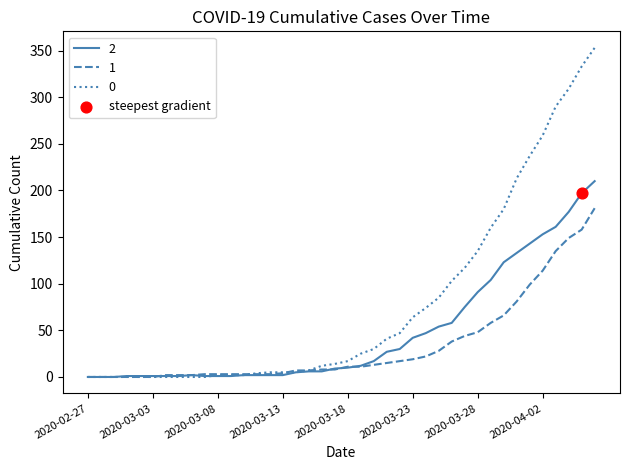

What is the greatest value displayed?

353